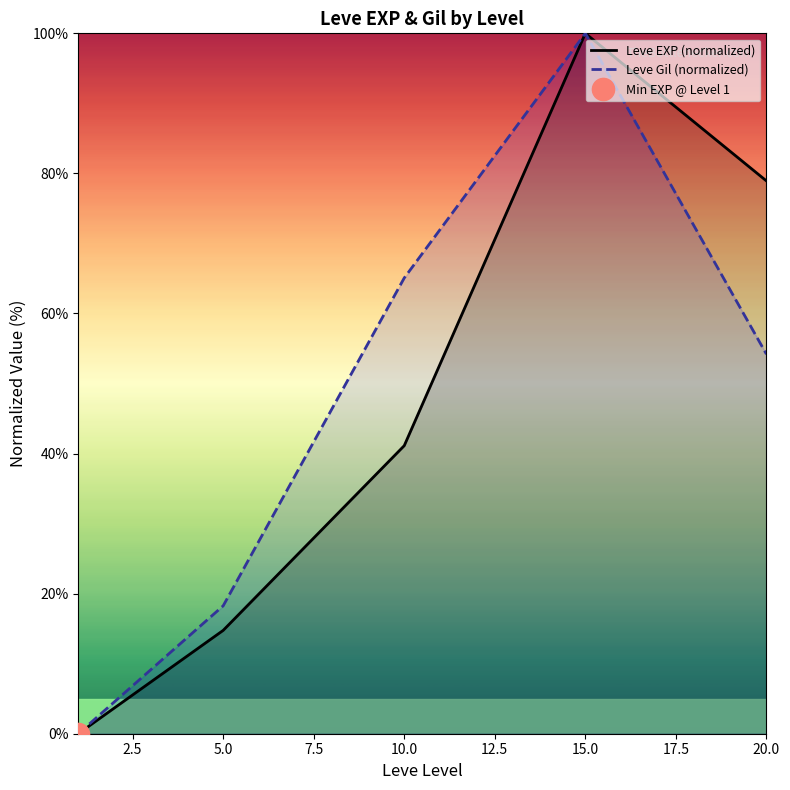

Which category has the highest value in the Leve EXP (normalized) series?

15.0